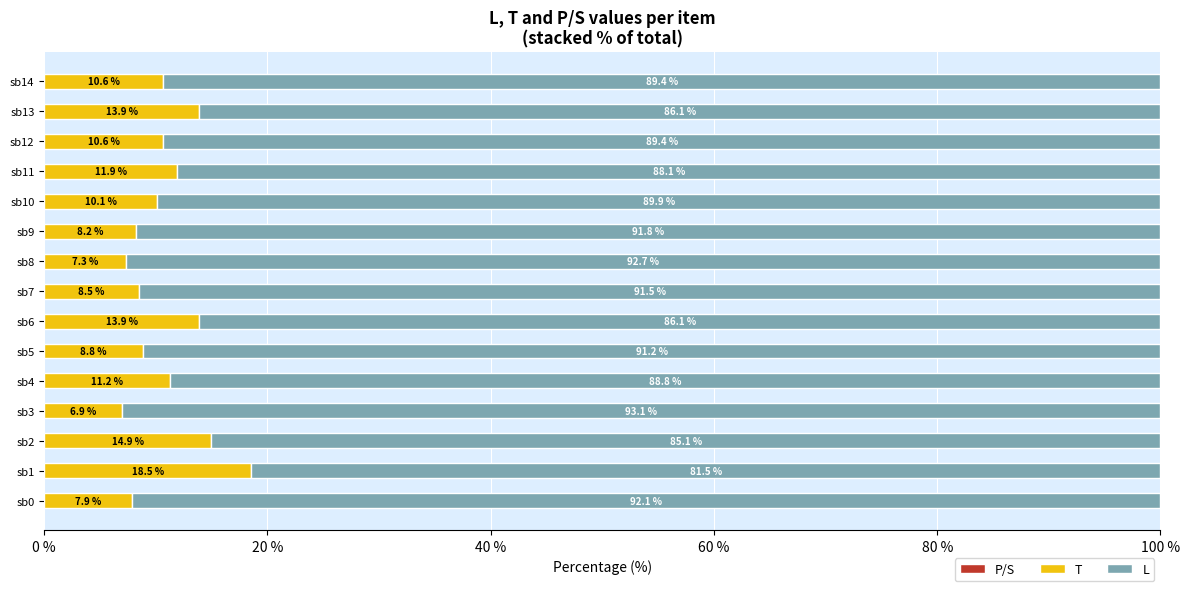

At which label does T reach its minimum?

sb3